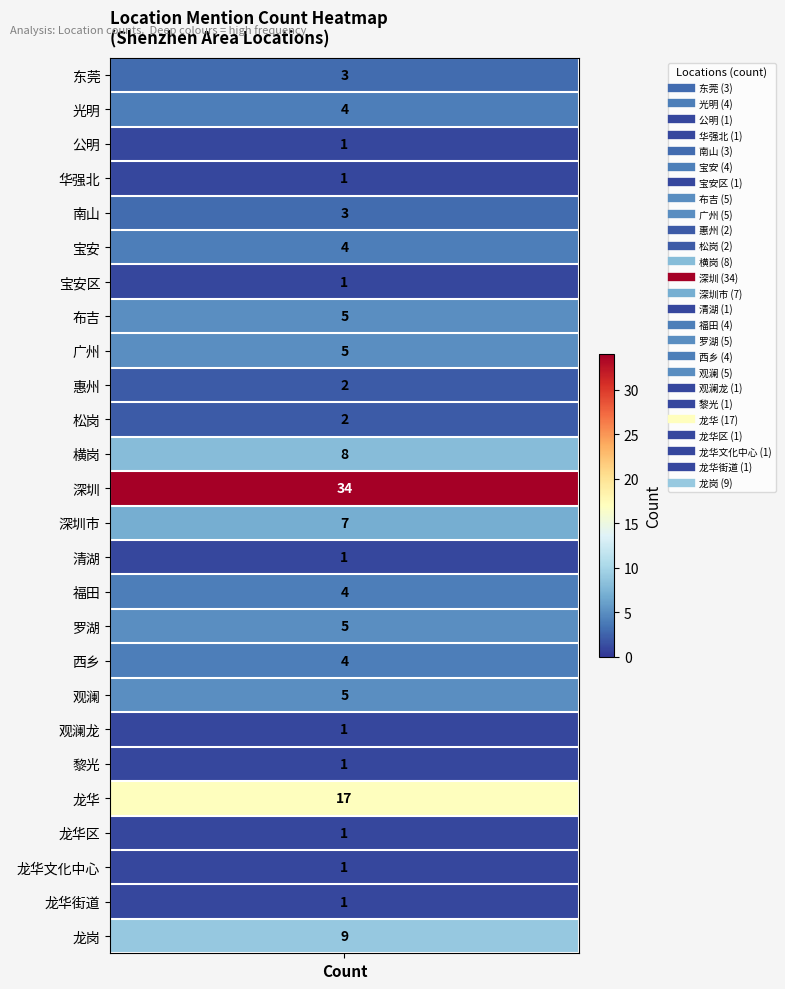

What is the approximate value at 8?

5